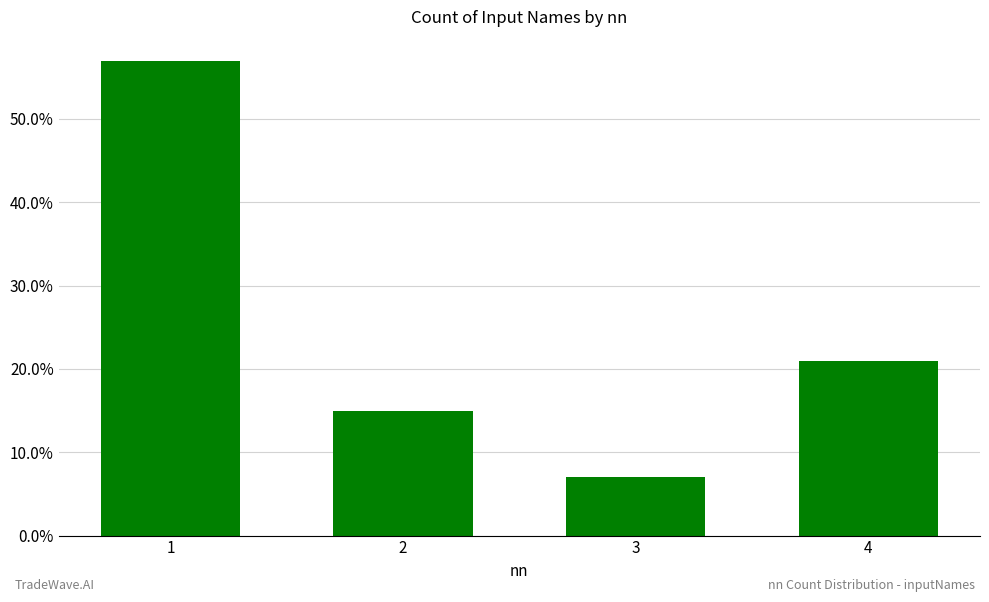

Does the chart contain stacked bars?

No